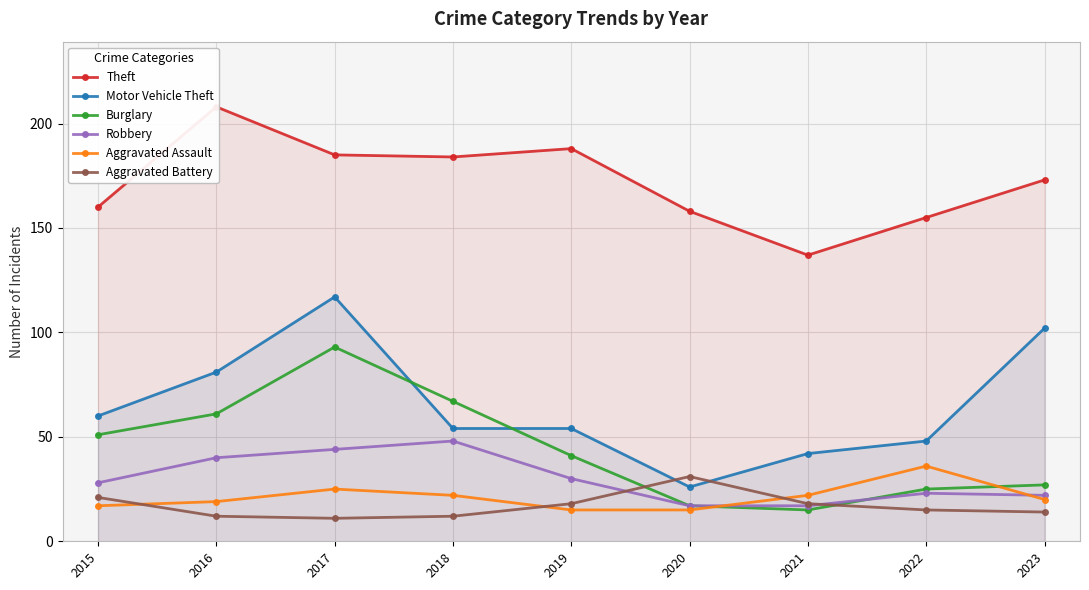

At which label does Aggravated Battery first exceed 15?

2015